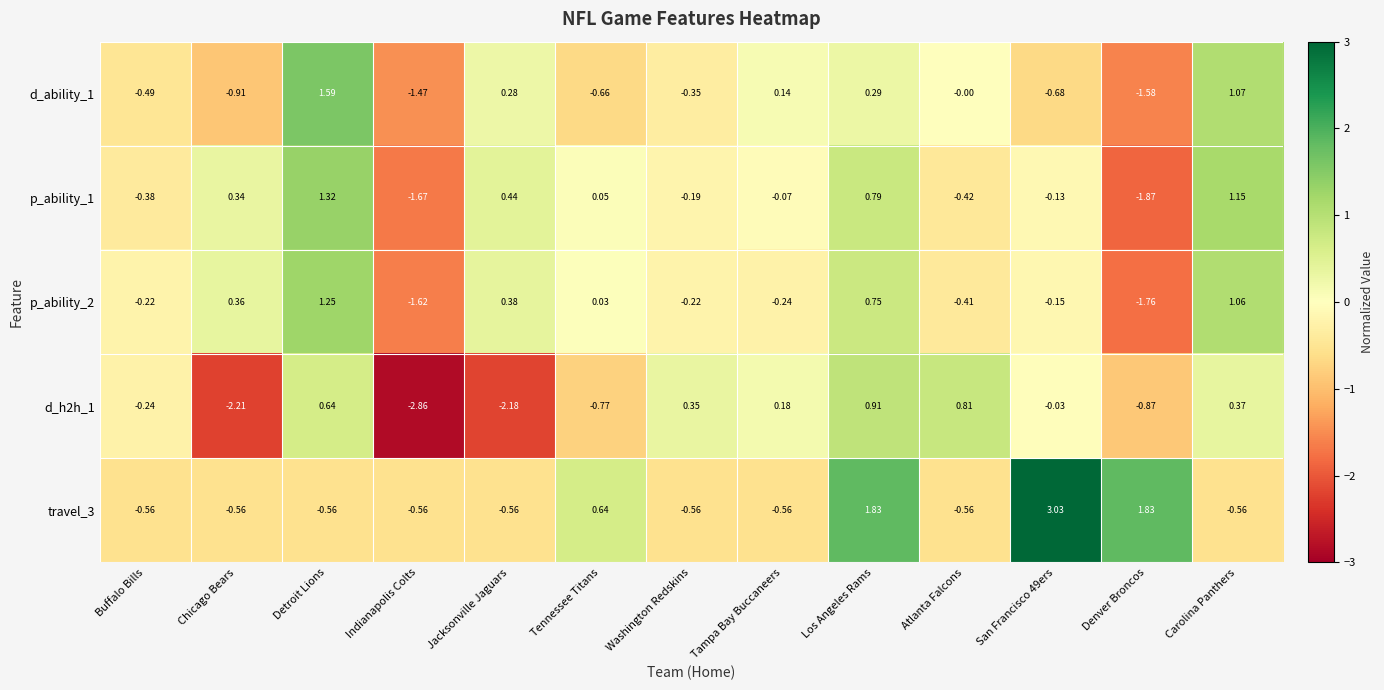

At which category is the sum across all series the highest?

Los Angeles Rams